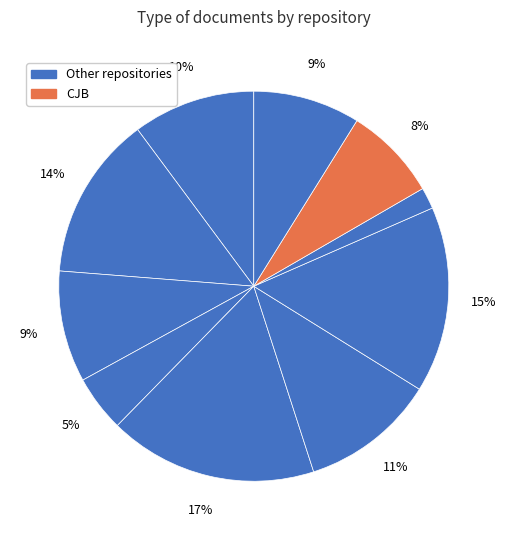

Count the number of slices in the pie.

10